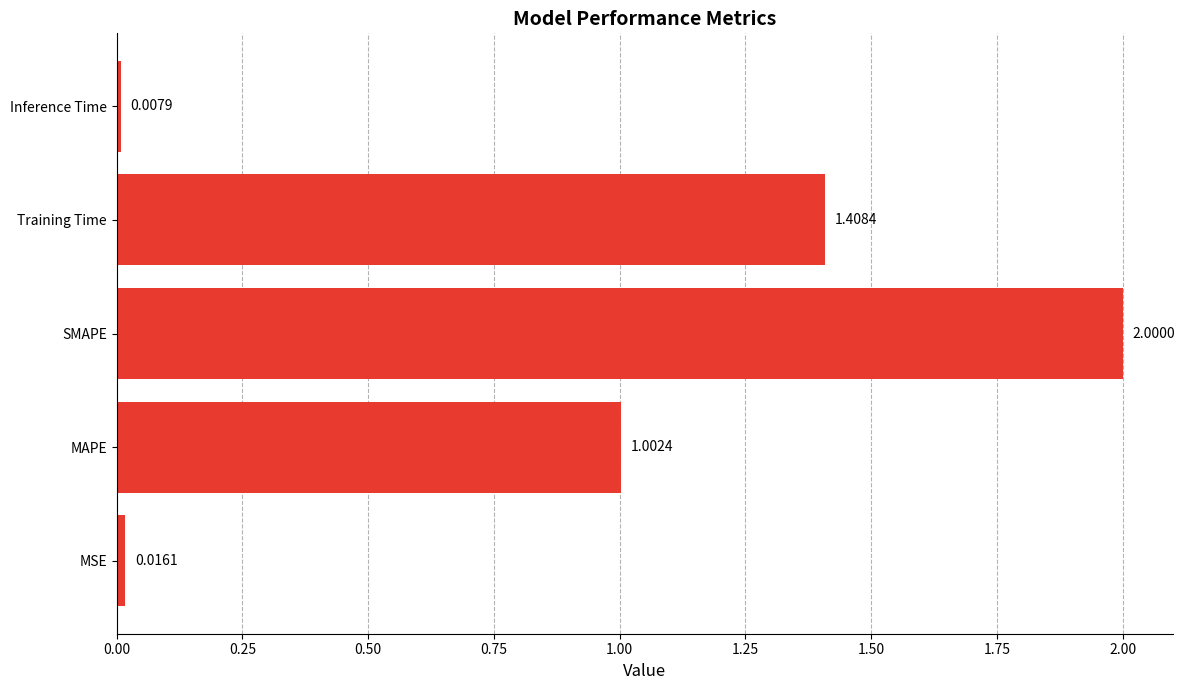

Which label corresponds to the largest value in the chart?

SMAPE